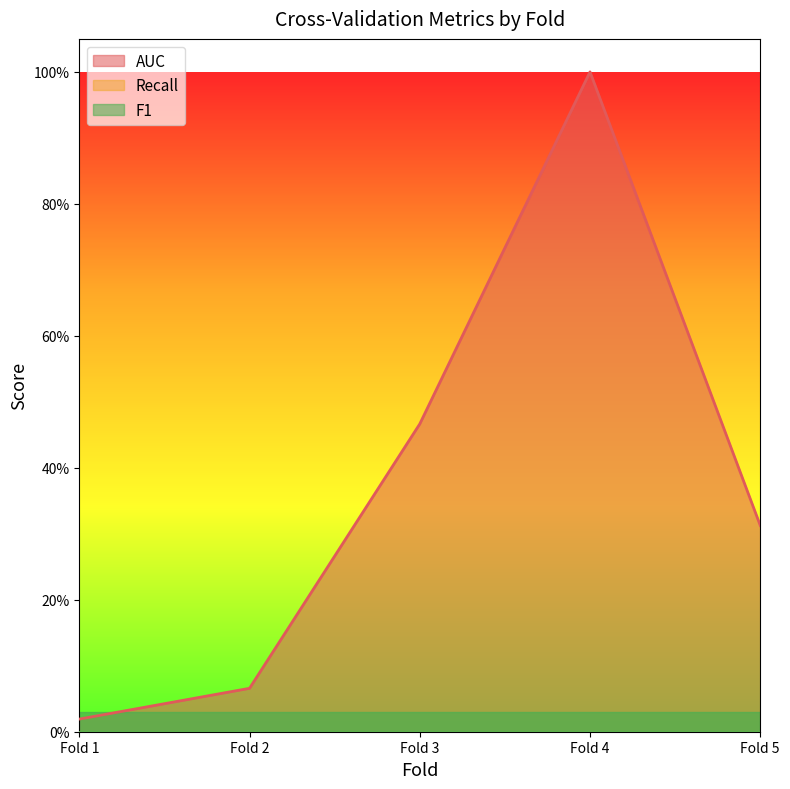

What is the value of the AUC point at the 3rd from the left?

0.5